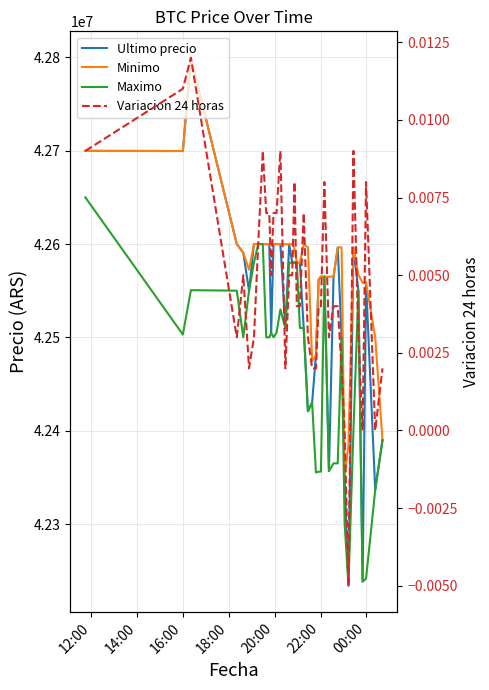

How many lines are shown in the chart?

4